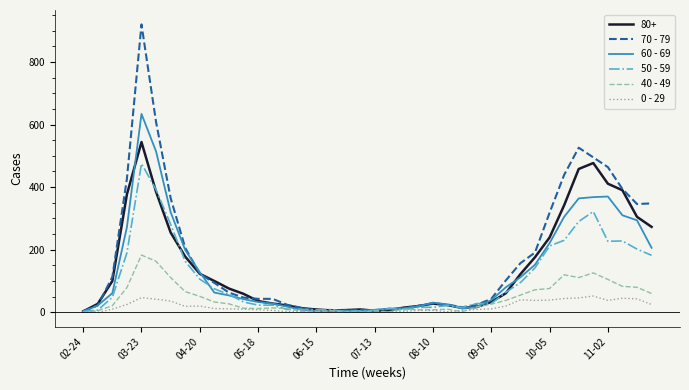

Which series has the widest spread of values?

70 - 79